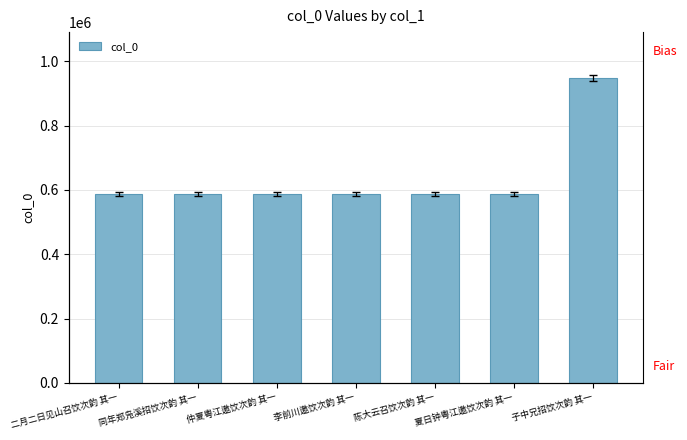

At which label is the value closest to 767084?

仲夏粤江邀饮次韵 其一